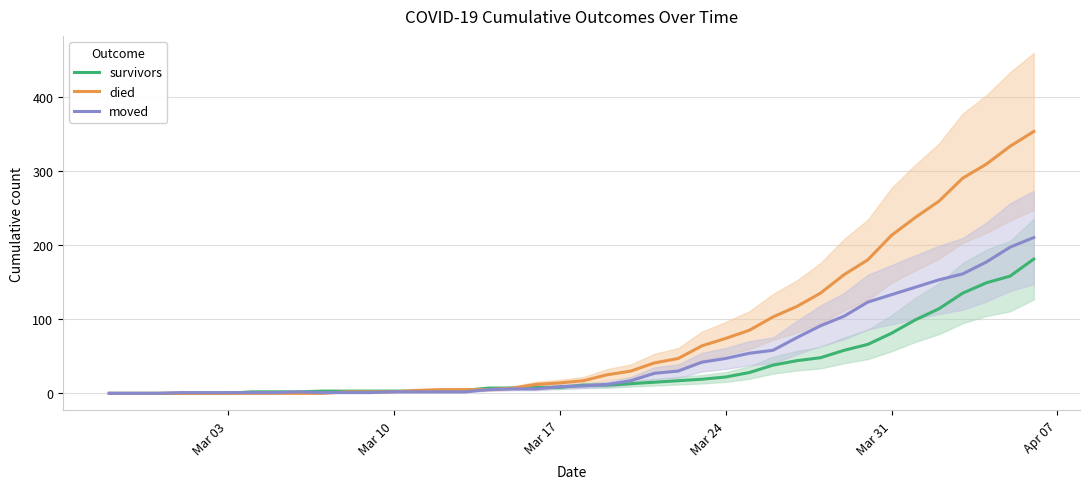

Count the number of data series in this chart.

3